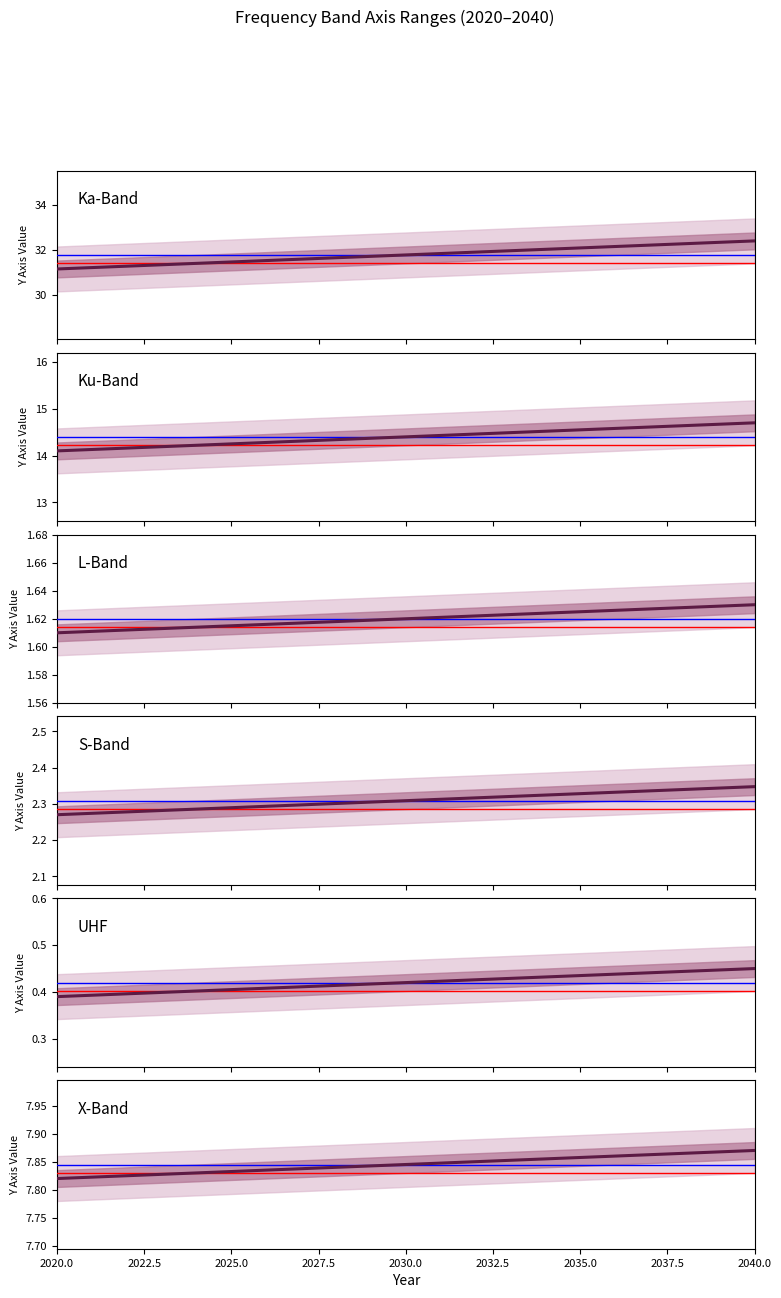

What is the sum of all X-Band values?

15.7